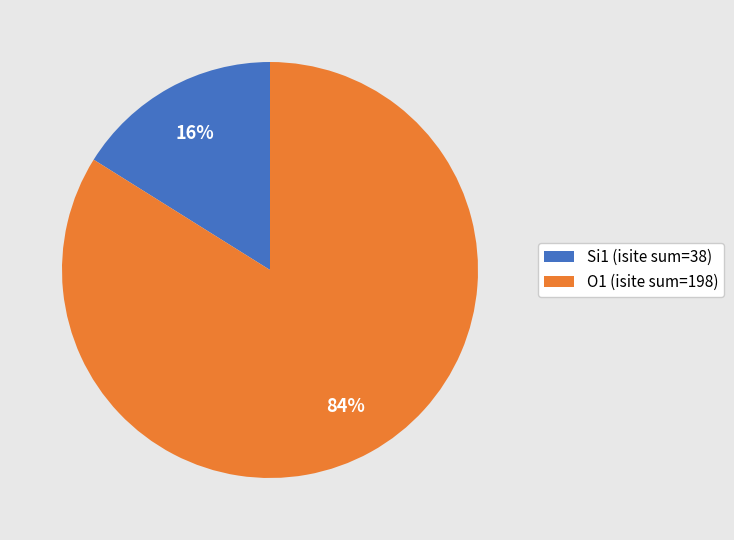

The Si1 (isite sum=38) slice represents 31% of the pie. True or false?

False